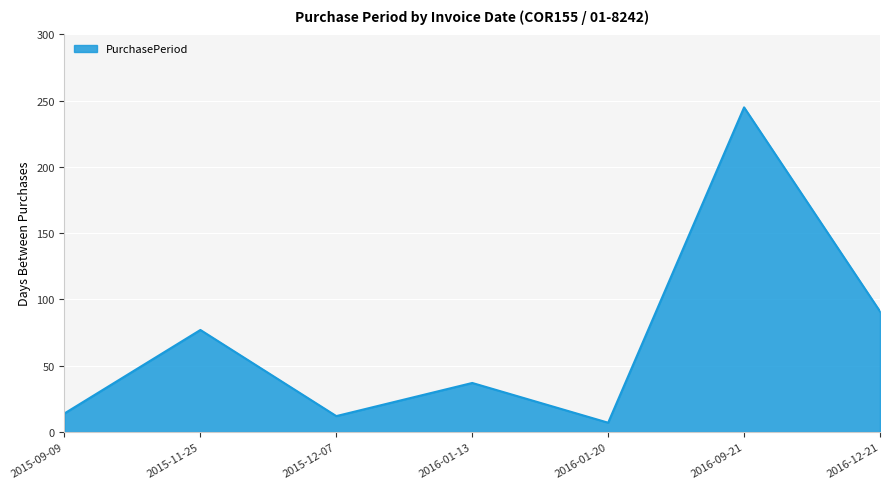

How many values are below 37?

3